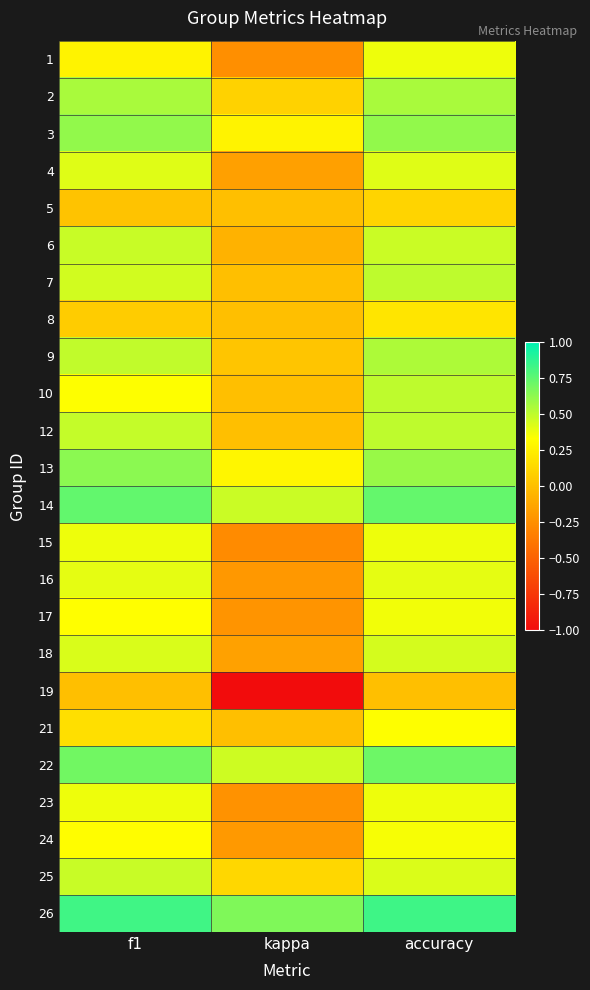

Reading right to left, extract all data points from this chart.

1: accuracy=0.4	kappa=-0.2	f1=0.3
2: accuracy=0.6	kappa=0.1	f1=0.6
3: accuracy=0.6	kappa=0.3	f1=0.6
4: accuracy=0.4	kappa=-0.2	f1=0.4
5: accuracy=0.1	kappa=0.0	f1=0.0
6: accuracy=0.5	kappa=-0.1	f1=0.5
7: accuracy=0.5	kappa=0.0	f1=0.5
8: accuracy=0.2	kappa=0.0	f1=0.1
9: accuracy=0.5	kappa=0.0	f1=0.5
10: accuracy=0.5	kappa=0.0	f1=0.3
12: accuracy=0.5	kappa=0.0	f1=0.5
13: accuracy=0.6	kappa=0.3	f1=0.6
14: accuracy=0.7	kappa=0.5	f1=0.7
15: accuracy=0.4	kappa=-0.3	f1=0.4
16: accuracy=0.4	kappa=-0.2	f1=0.4
17: accuracy=0.4	kappa=-0.2	f1=0.3
18: accuracy=0.4	kappa=-0.2	f1=0.4
19: accuracy=0.0	kappa=-1.0	f1=0.0
21: accuracy=0.3	kappa=0.0	f1=0.2
22: accuracy=0.7	kappa=0.5	f1=0.7
23: accuracy=0.4	kappa=-0.2	f1=0.4
24: accuracy=0.4	kappa=-0.2	f1=0.3
25: accuracy=0.4	kappa=0.1	f1=0.5
26: accuracy=0.8	kappa=0.7	f1=0.8